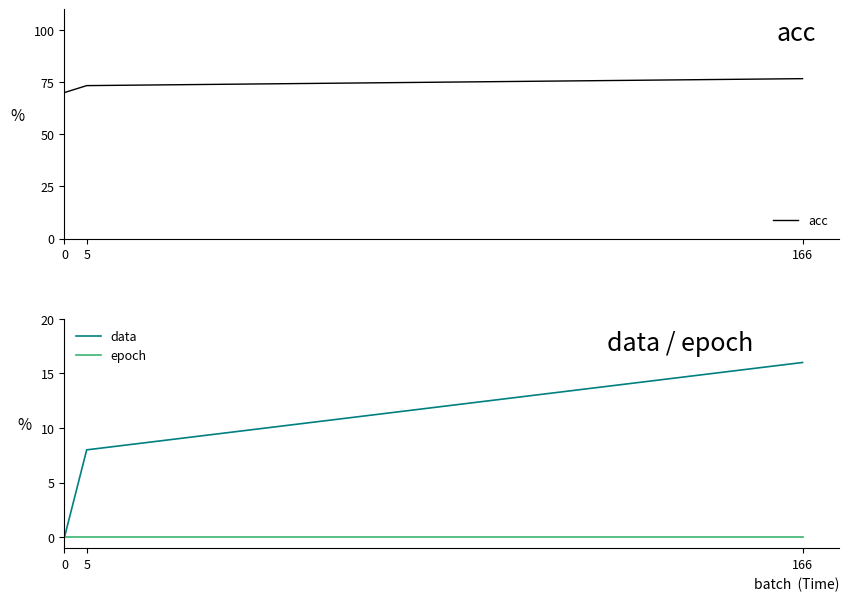

Which category has the highest value across all series?

166